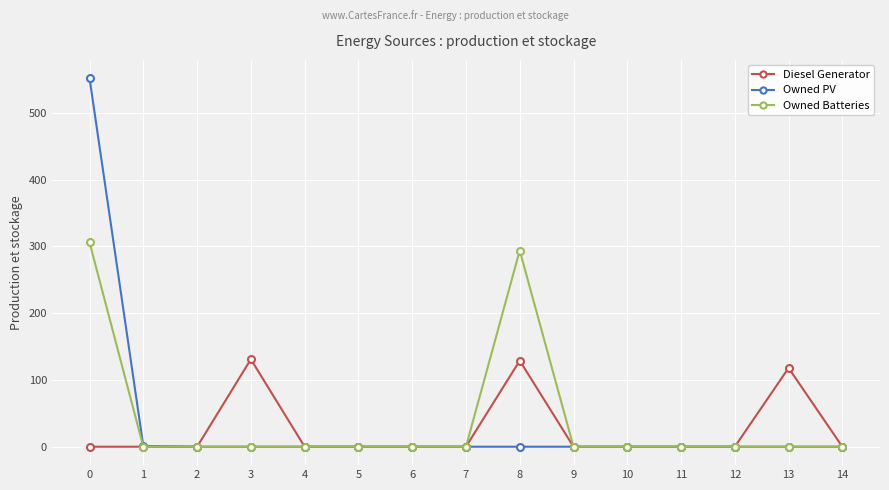

How many lines are shown in the chart?

3